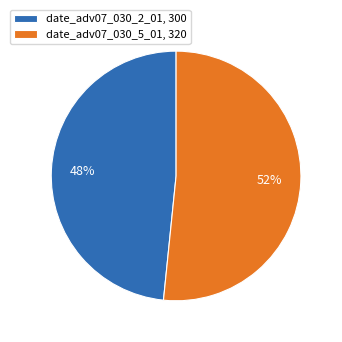

Do date_adv07_030_5_01, 320 and date_adv07_030_2_01, 300 together represent more than half of the pie?

Yes